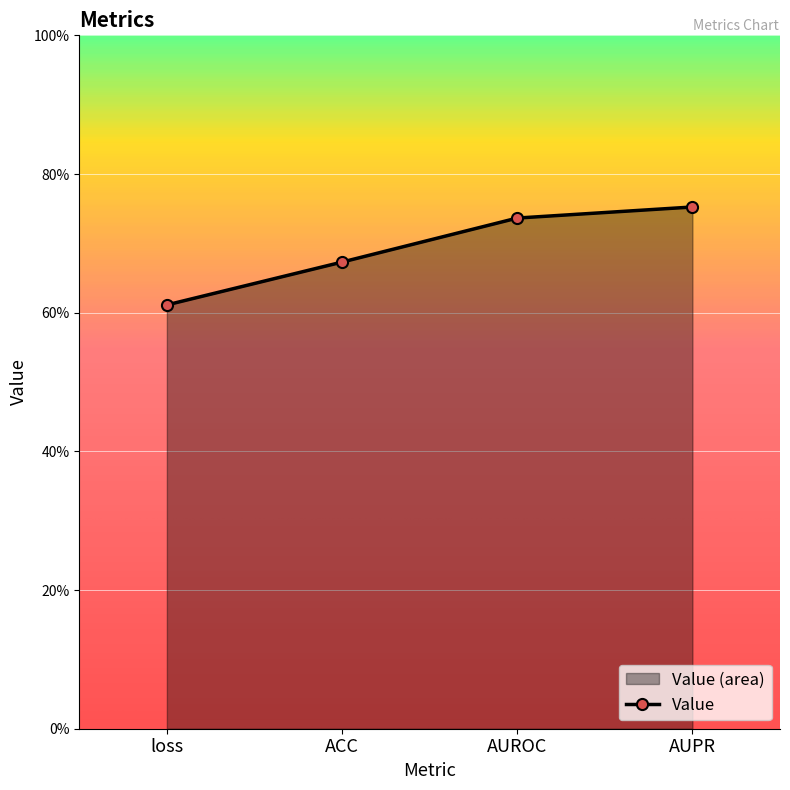

What position from the left is loss?

1